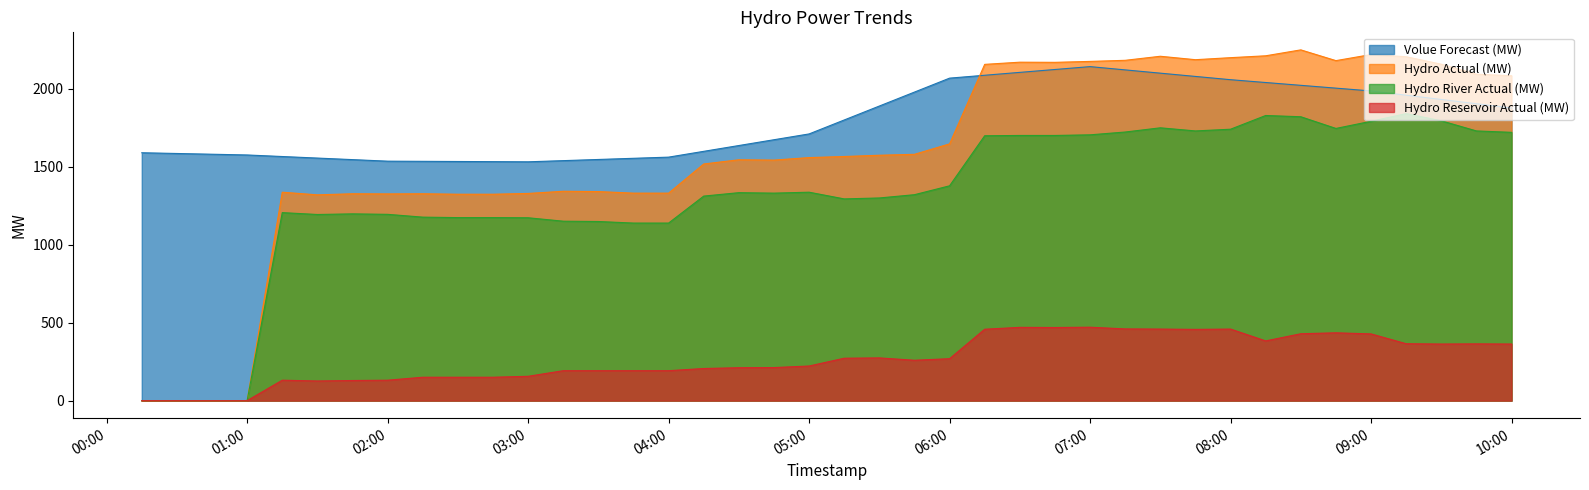

Which category has the highest value across all series?

2025-03-31 08:30:00